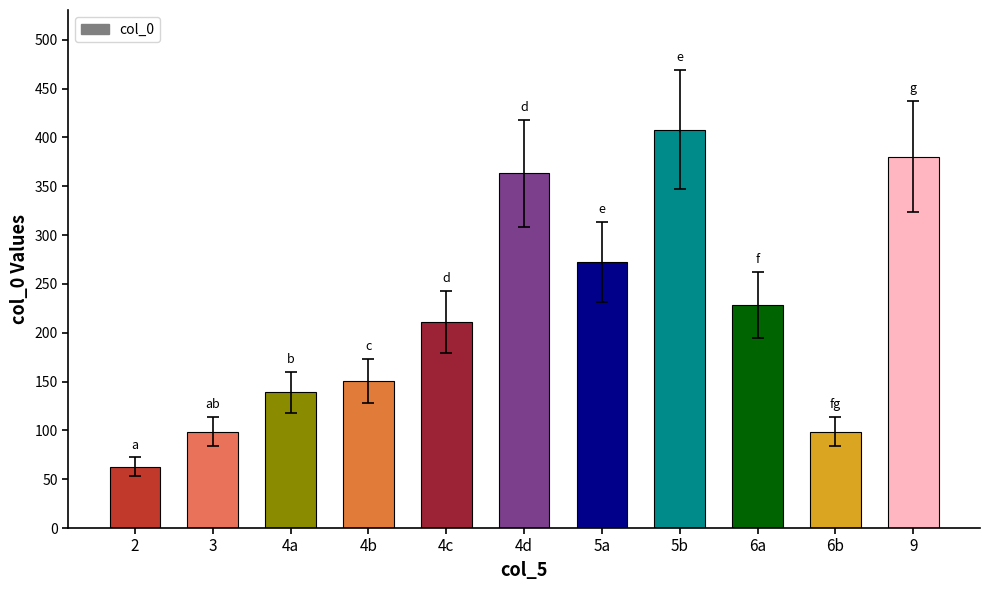

True or false: the data shows 205.7 at 9.

False